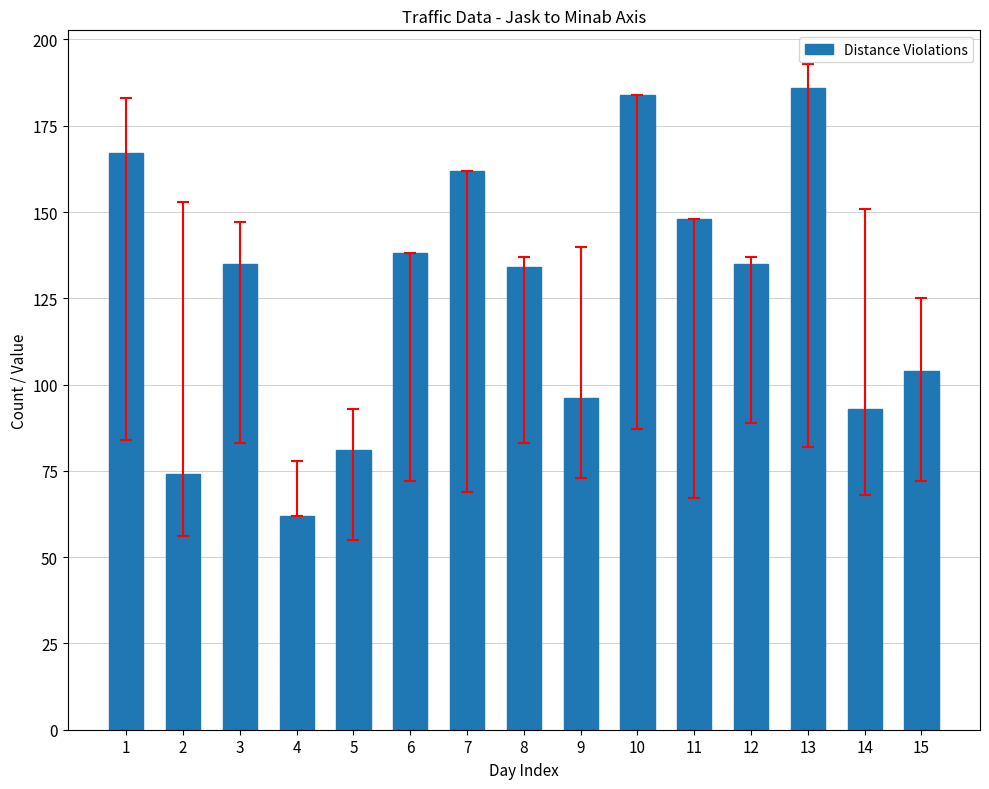

The chart shows a value of 93 at 14. True or false?

True